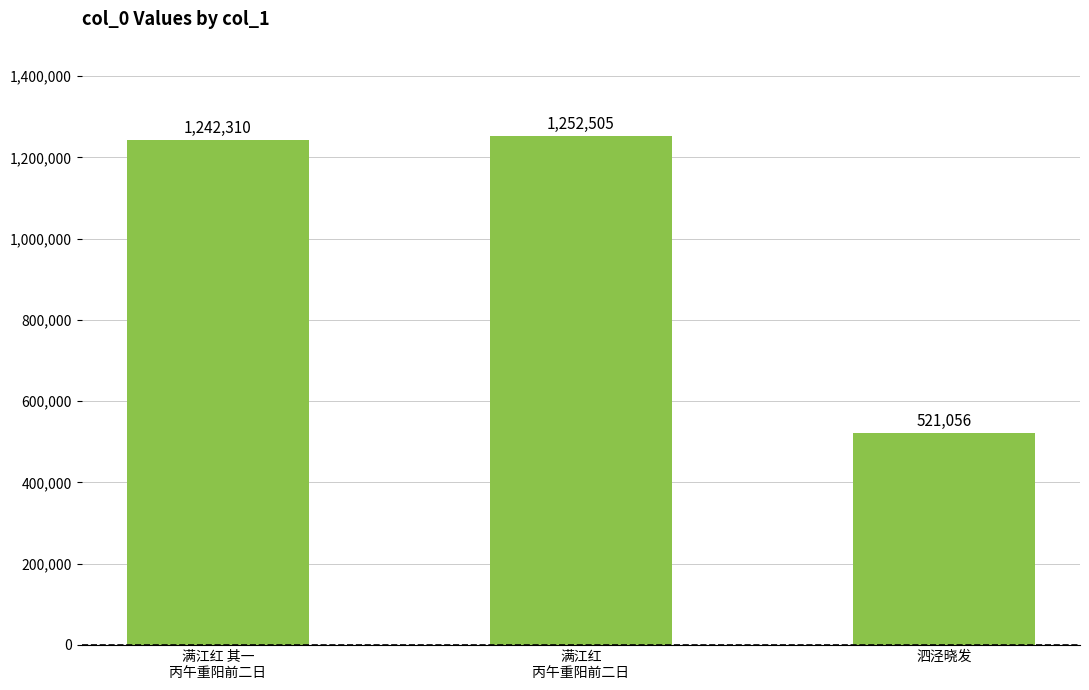

List the labels in order of value, smallest first.

泗泾晓发, 满江红 其一
丙午重阳前二日, 满江红
丙午重阳前二日